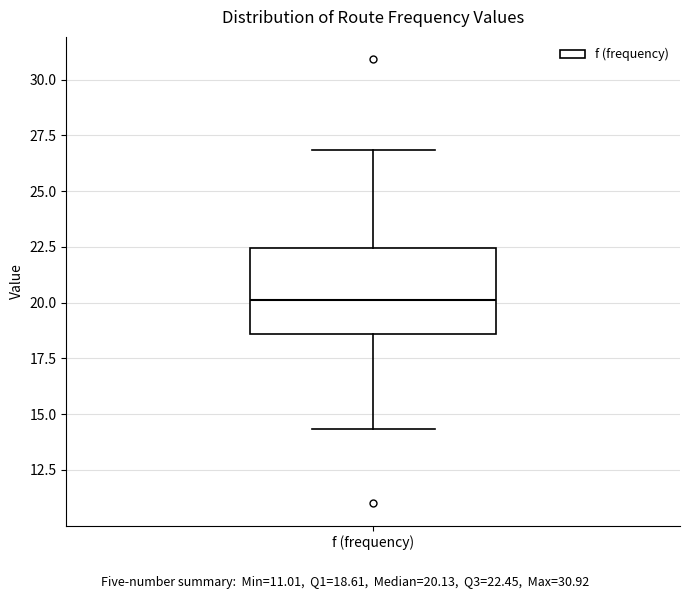

Where does the lower whisker of the box for f (frequency) end on the y-axis? The values are not printed on the chart, so give them approximately, as read against the axis.

14.5